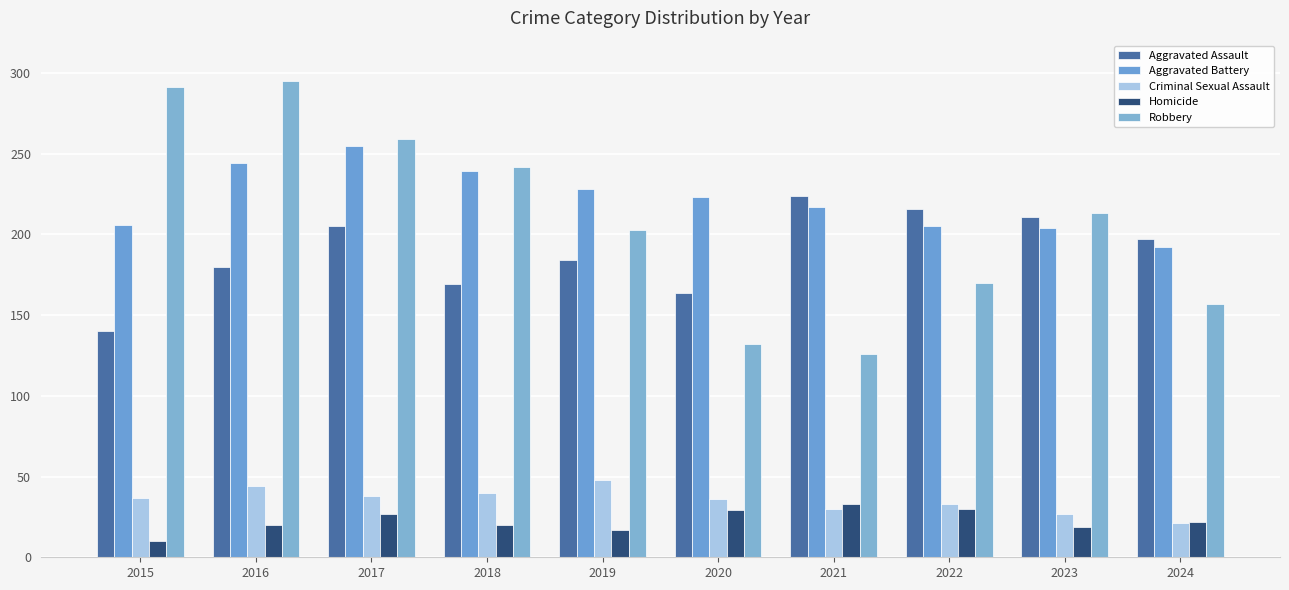

What is the minimum value for Criminal Sexual Assault?

21